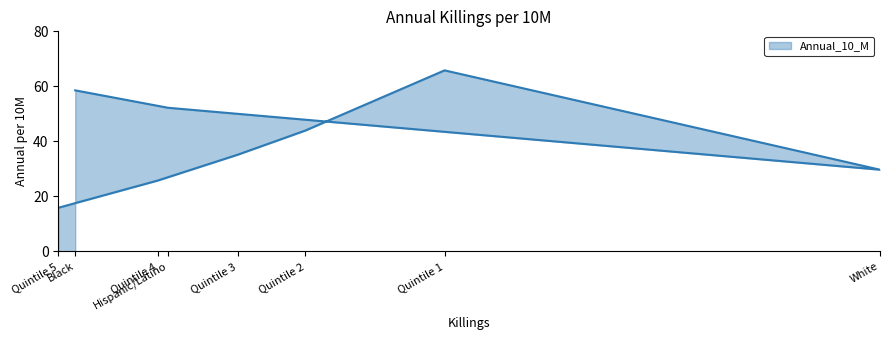

List the labels in order of value, smallest first.

Quintile 5, Quintile 4, White, Quintile 3, Quintile 2, Hispanic/Latino, Black, Quintile 1